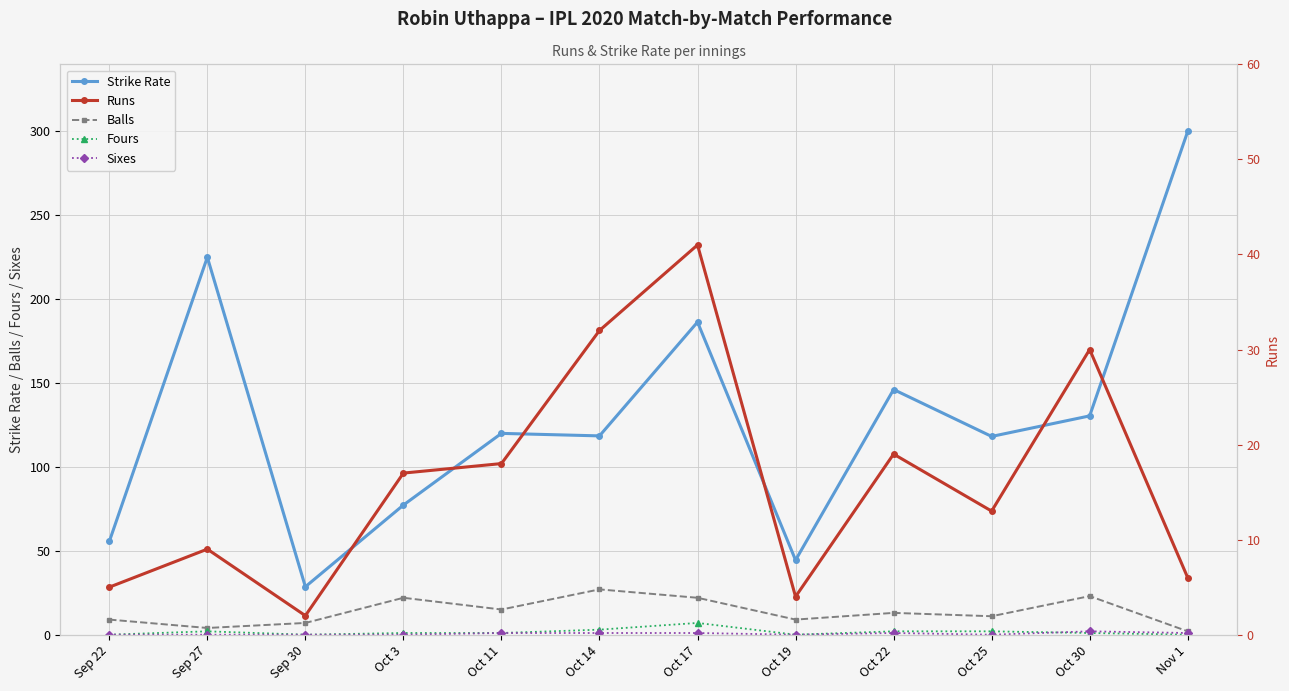

How many interior local peaks does the Runs series have?

4